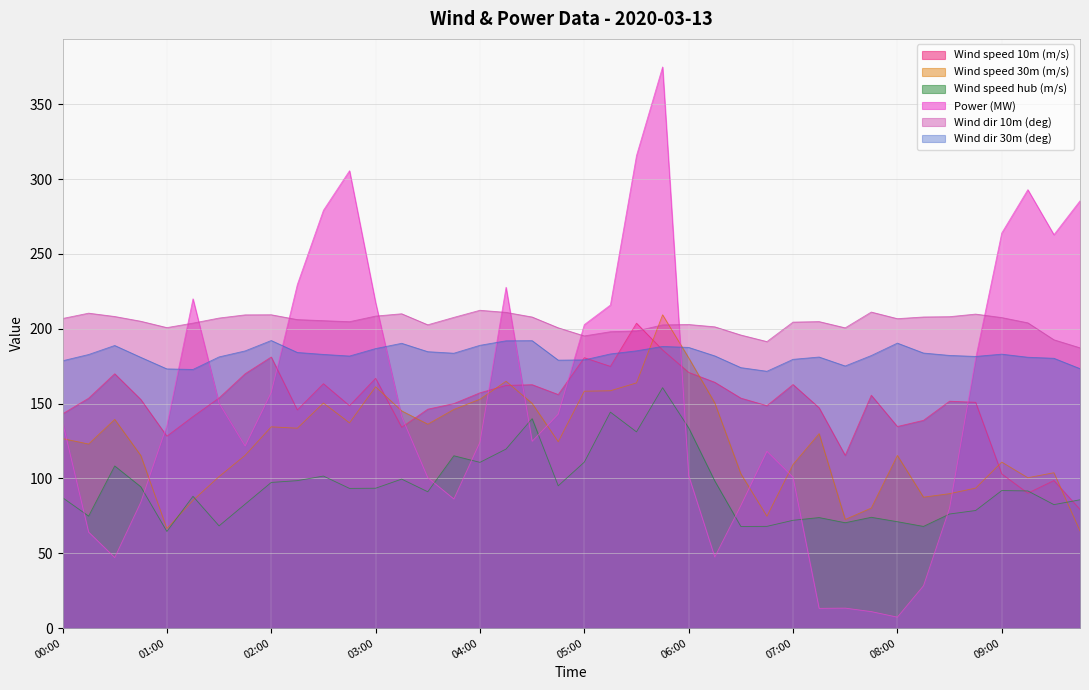

What is the approximate value of Wind speed 30m (m/s) at 08:15?

87.5